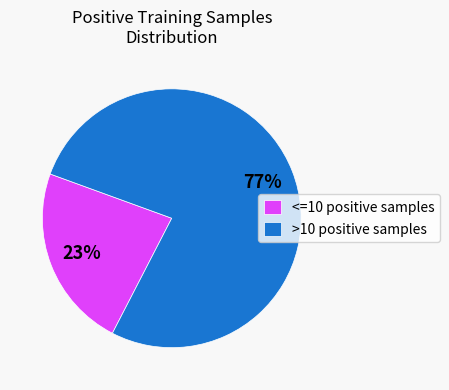

What is the largest slice in the pie chart?

>10 positive samples